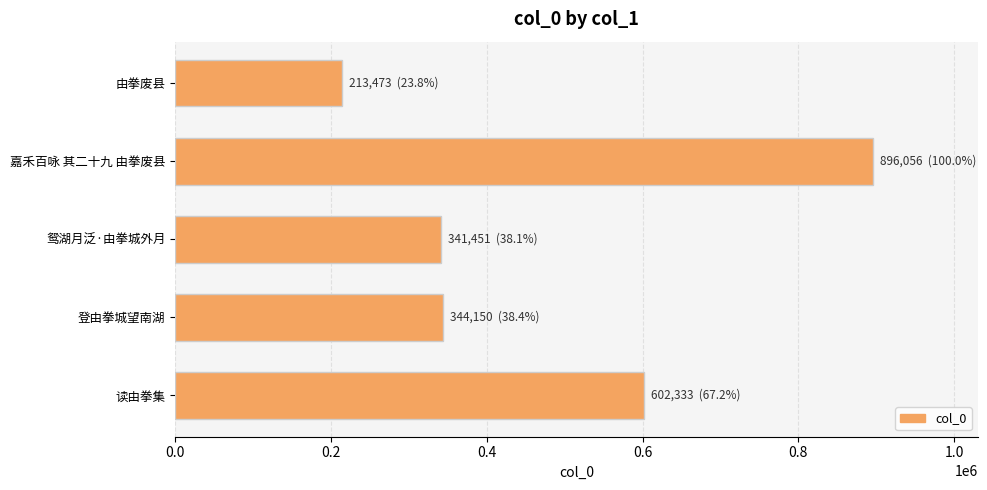

What is the difference between the maximum and minimum values?

682583